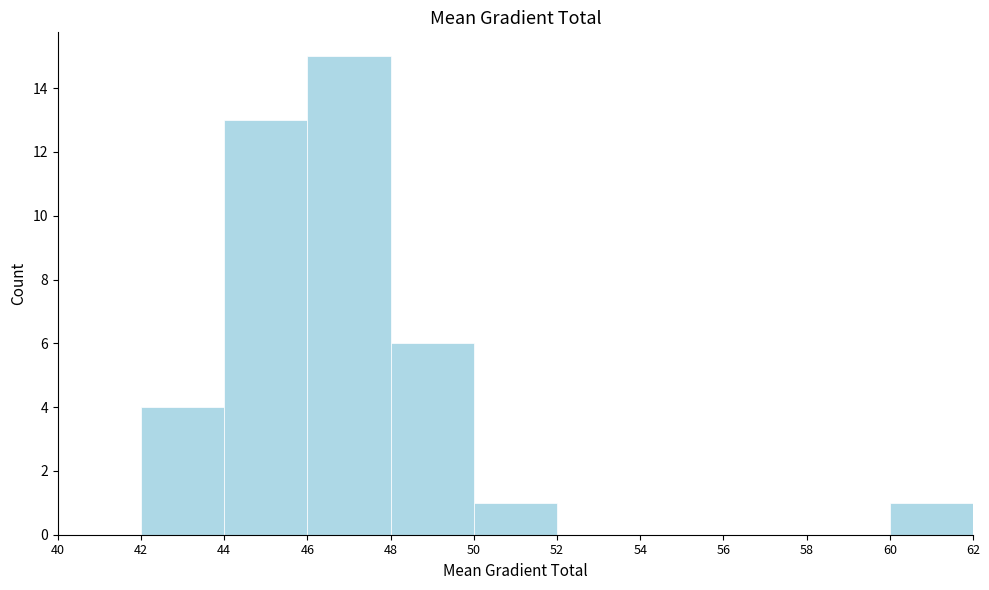

Reading left to right, list every bar in this chart as the range it spans on the x-axis followed by its height. The values are not printed on the chart, so give them approximately, as read against the axis.

40 to 42: 0
42 to 44: 4
44 to 46: 13
46 to 48: 15
48 to 50: 6
50 to 52: 1
52 to 54: 0
54 to 56: 0
56 to 58: 0
58 to 60: 0
60 to 62: 1